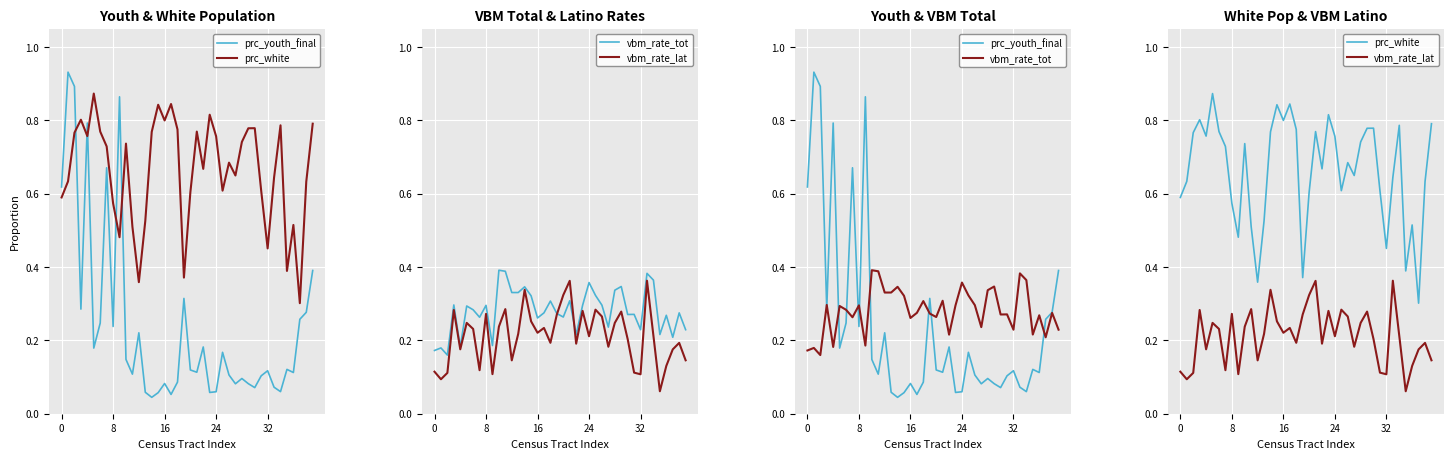

What is the label of the 37th point from the left?

36